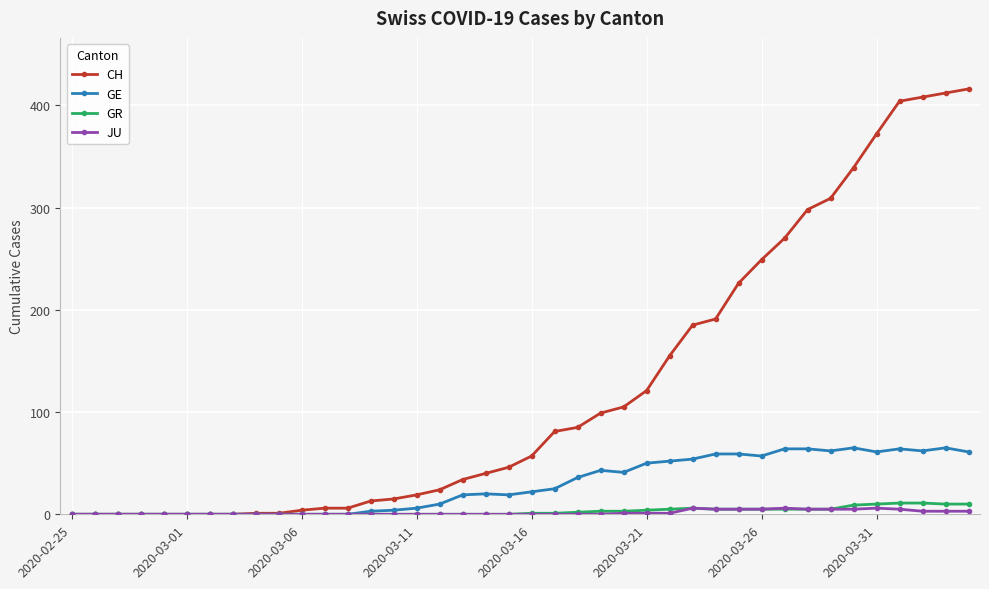

What is the highest value of the GR series?

11